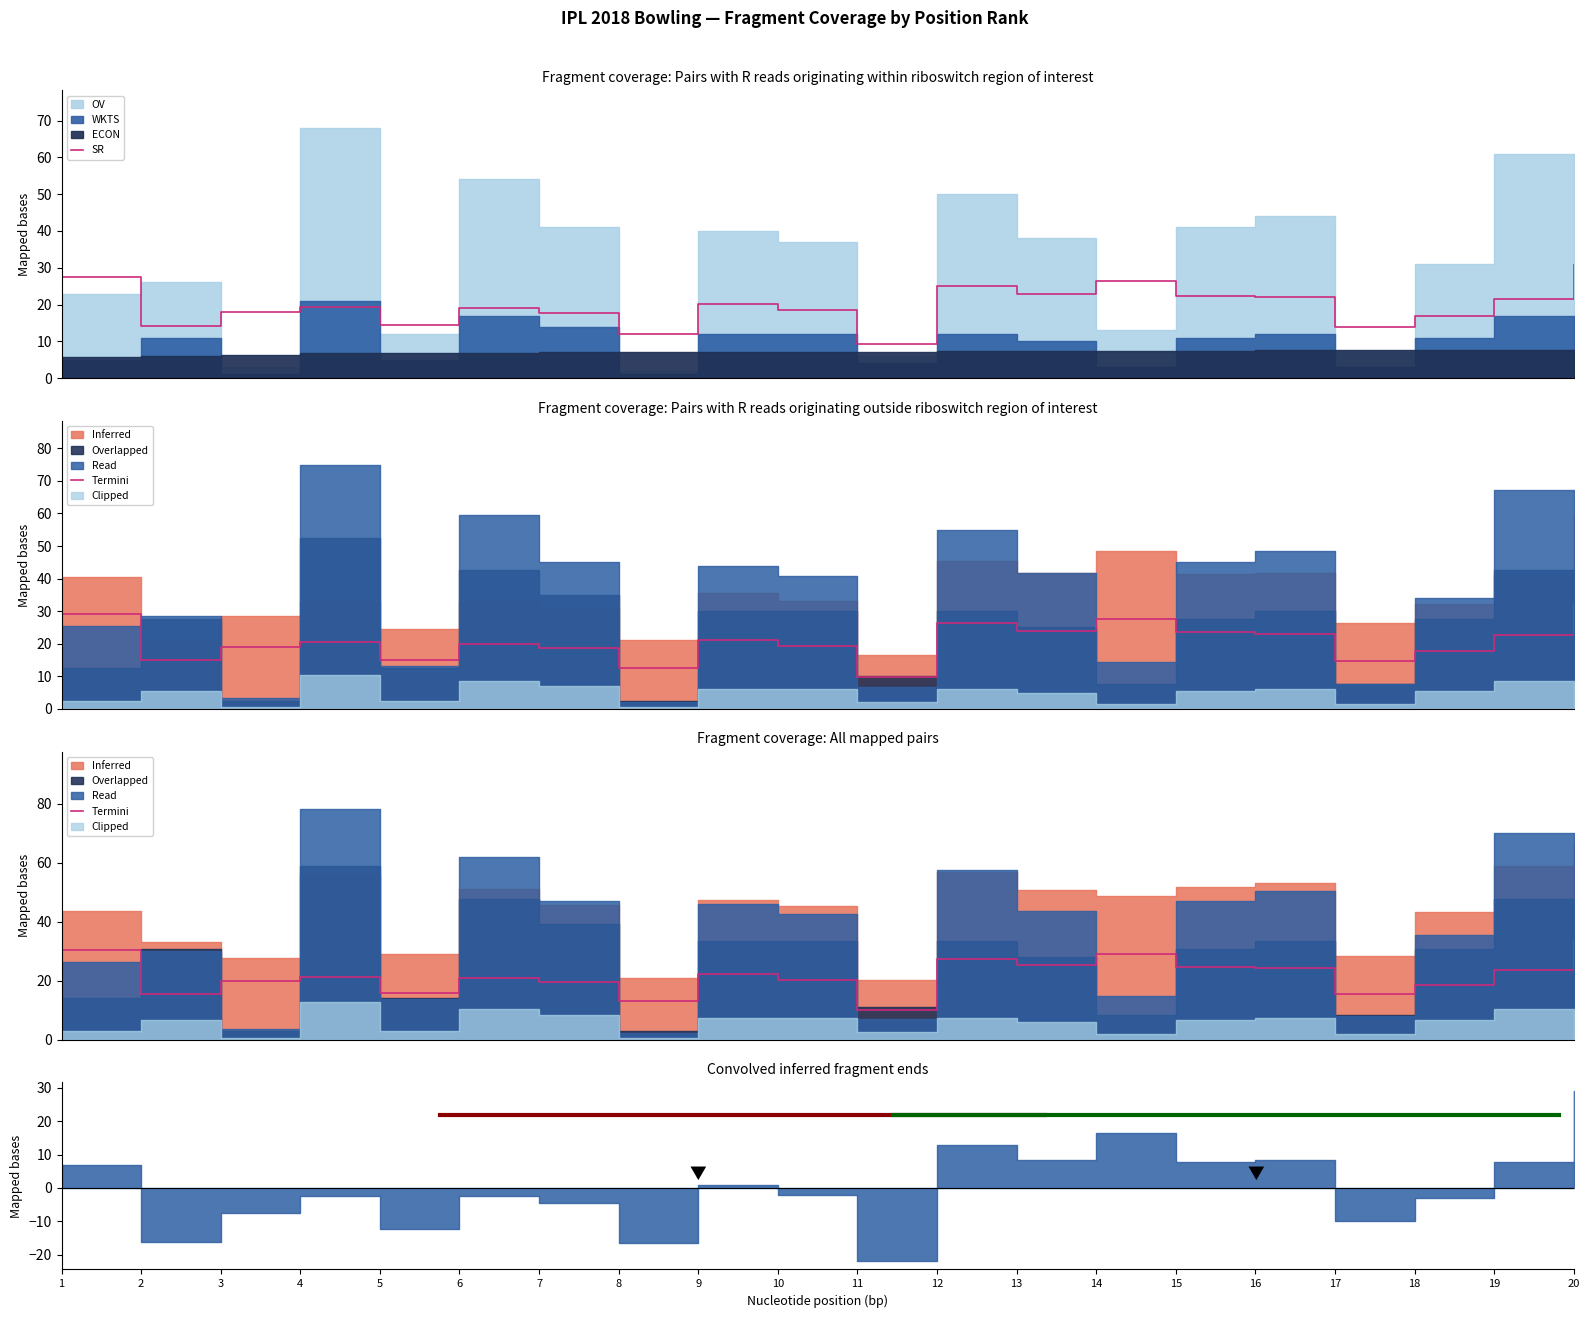

Read the SR value at 3.

18.0